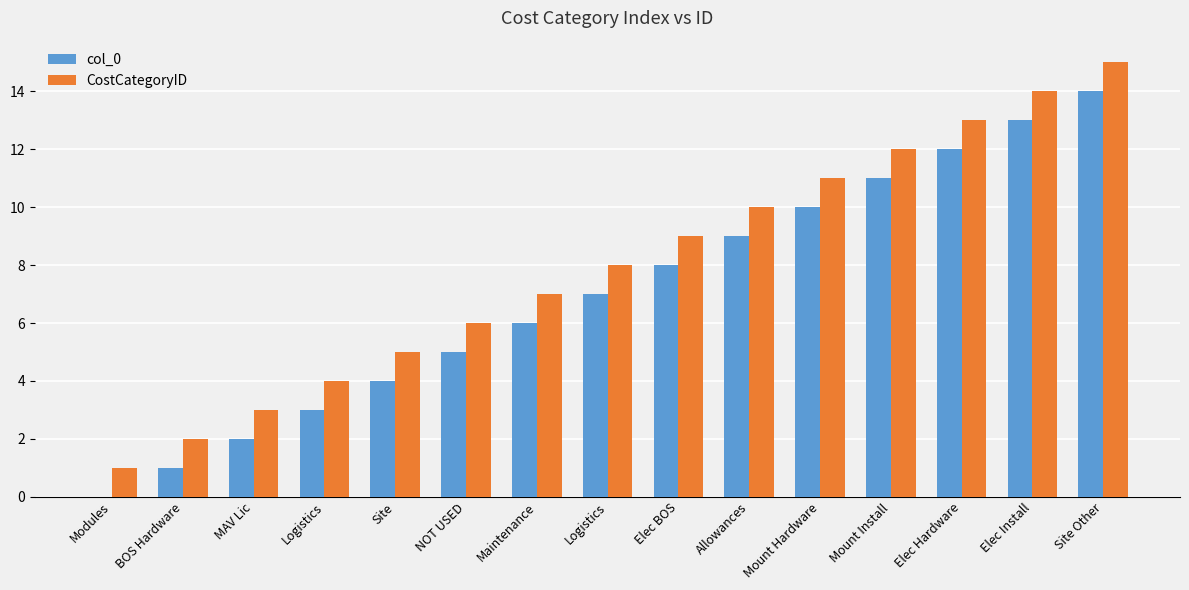

What are all the series names shown in the legend?

col_0, CostCategoryID